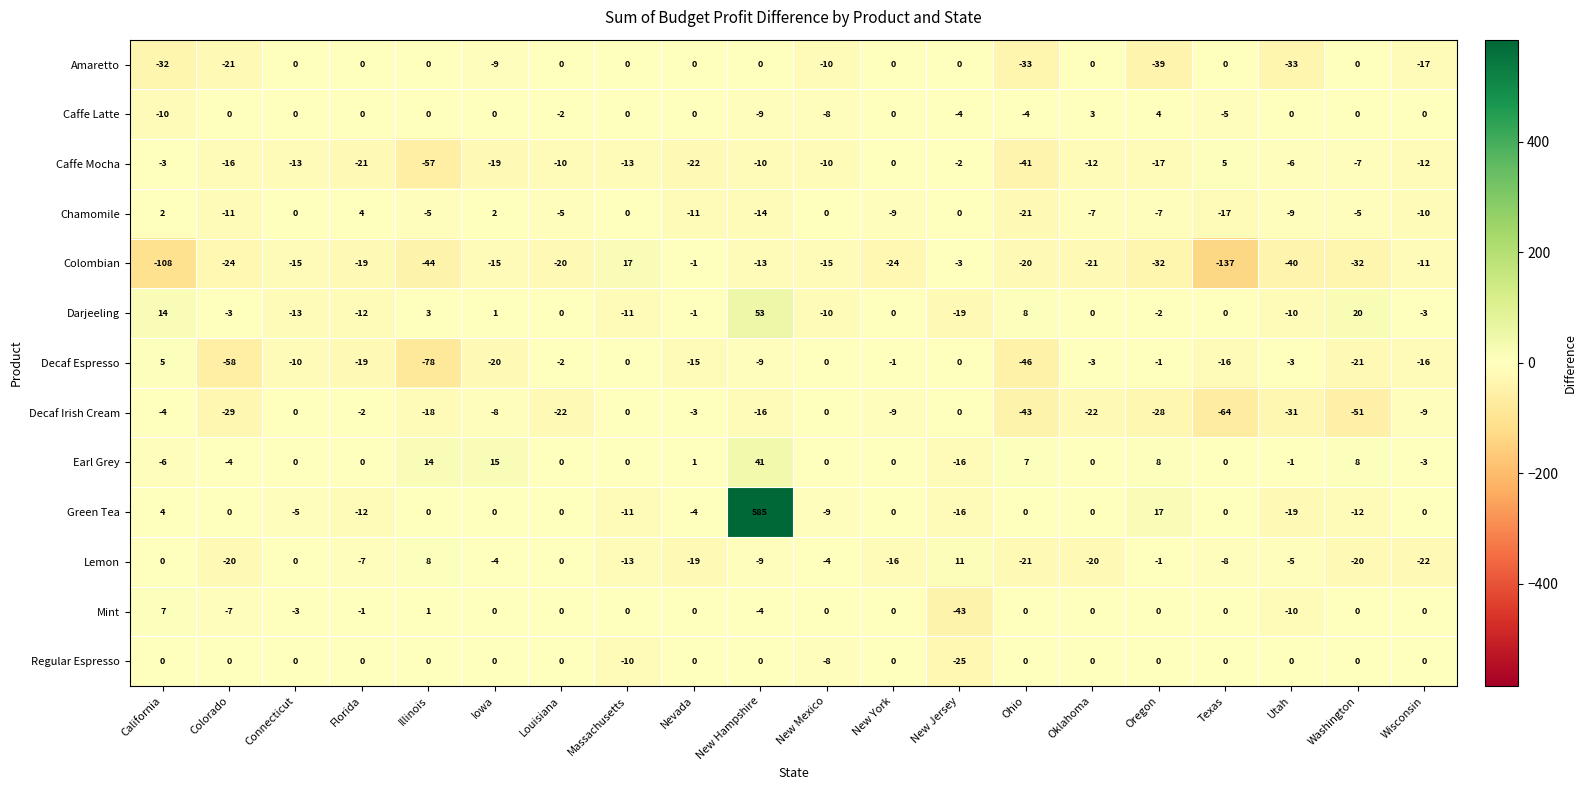

How many series are shown in this chart?

13